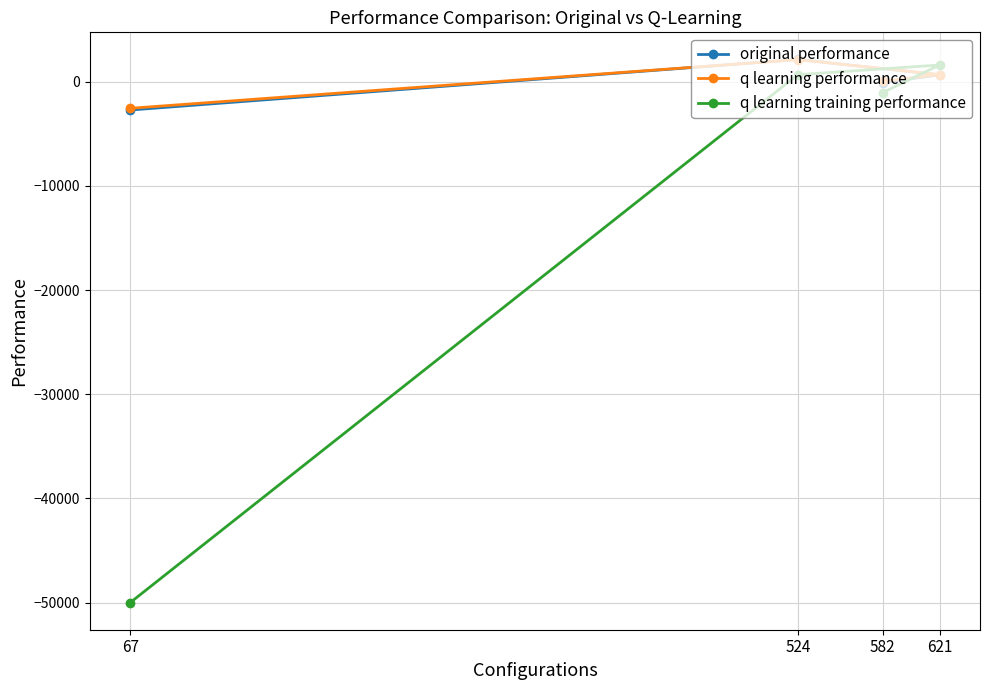

Read the q learning training performance value at 582.

-1036.4